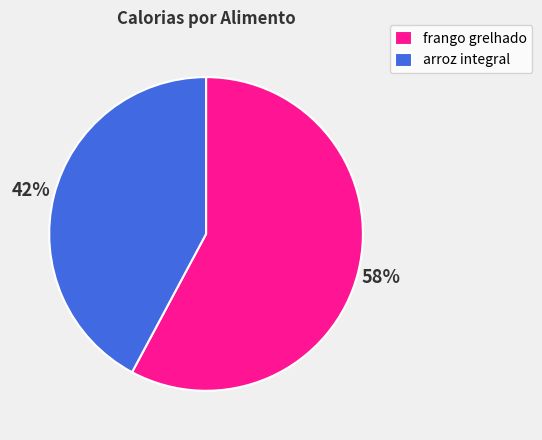

To the nearest percent, what portion does arroz integral represent?

42%